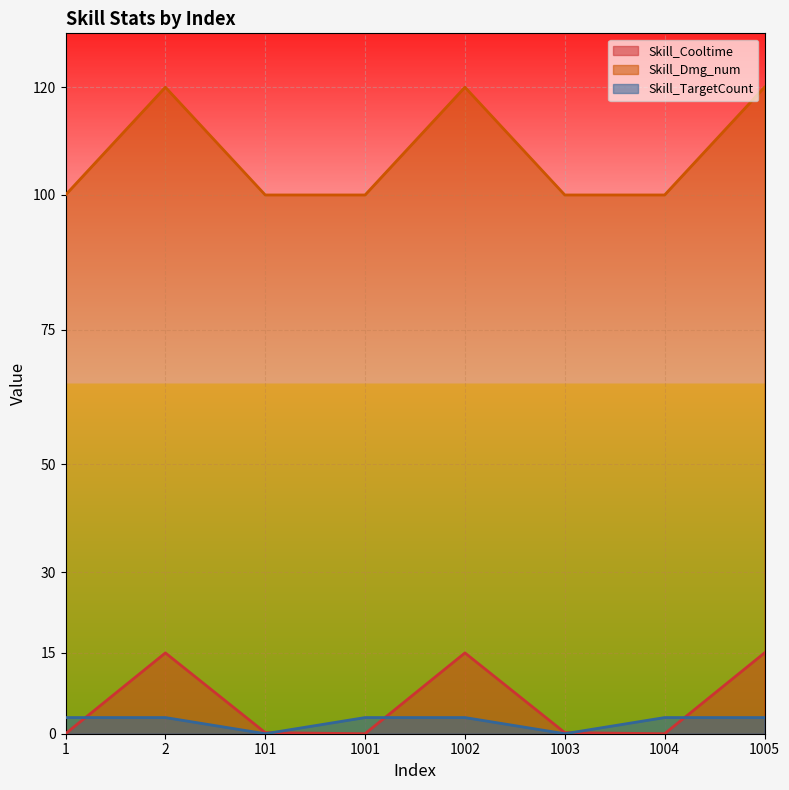

List the series in order of their peak value, lowest first.

Skill_TargetCount, Skill_Cooltime, Skill_Dmg_num